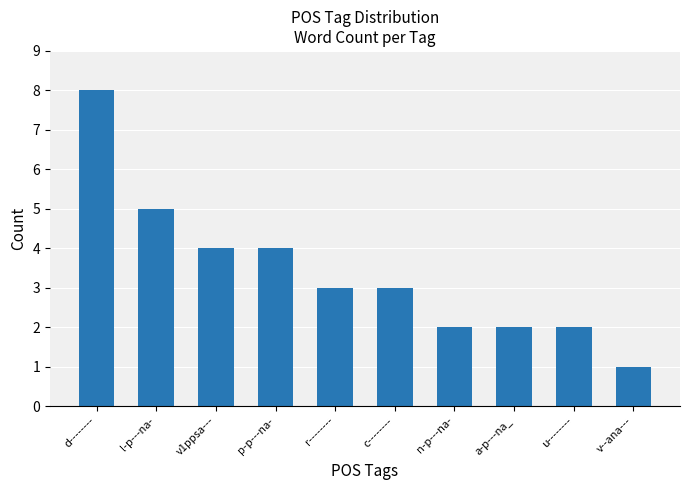

The value at p-p---na- is 2. True or false?

False